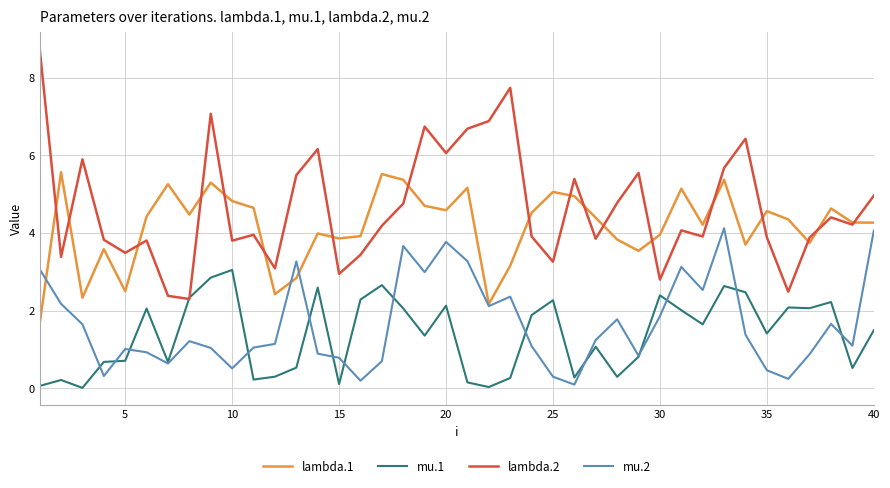

Which series has the largest total across all categories?

lambda.2